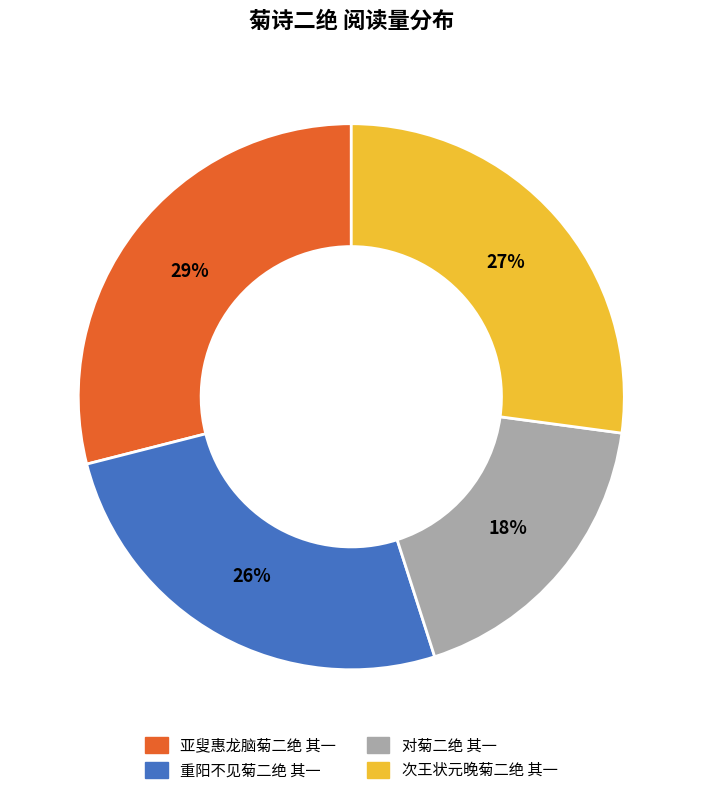

What percentage is the 重阳不见菊二绝 其一 slice, to the nearest percent?

26%